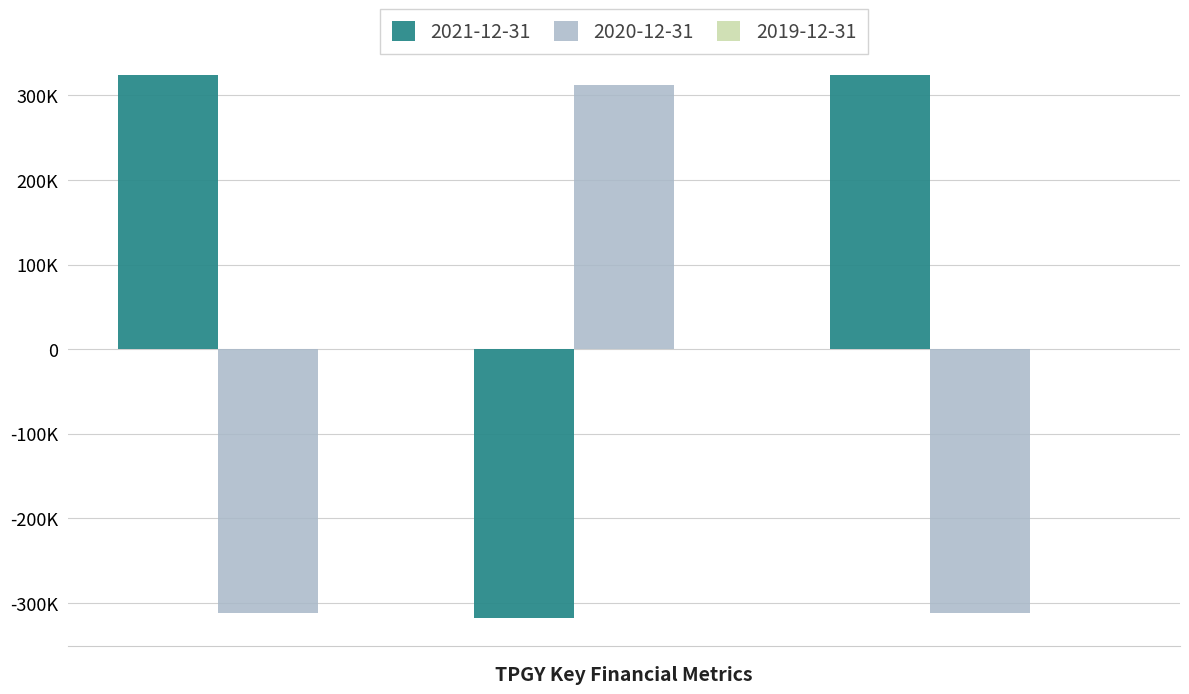

Which series has the widest spread of values?

2021-12-31